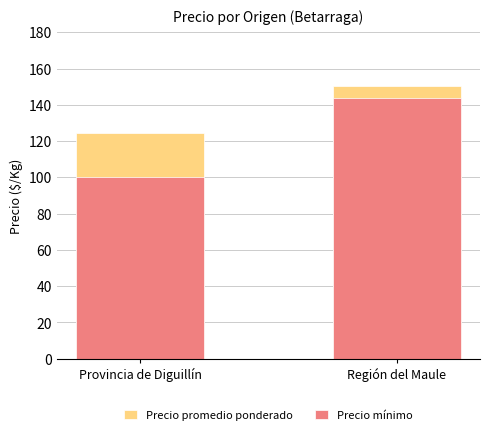

How many groups of bars are there?

2